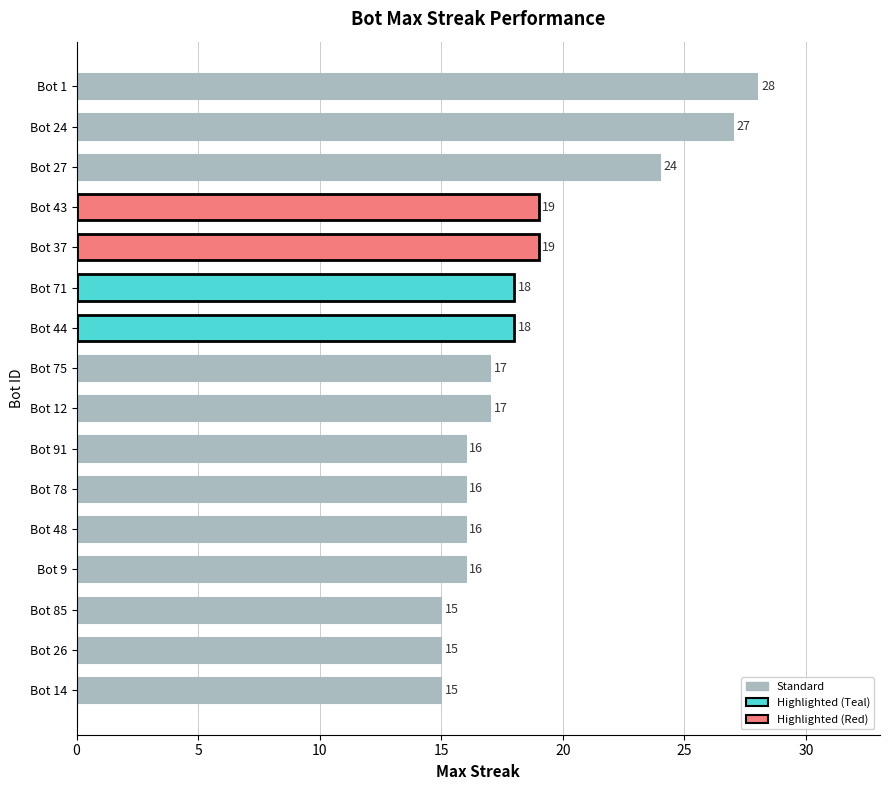

What is the ratio of the value at Bot 37 to the value at Bot 48?

1.2